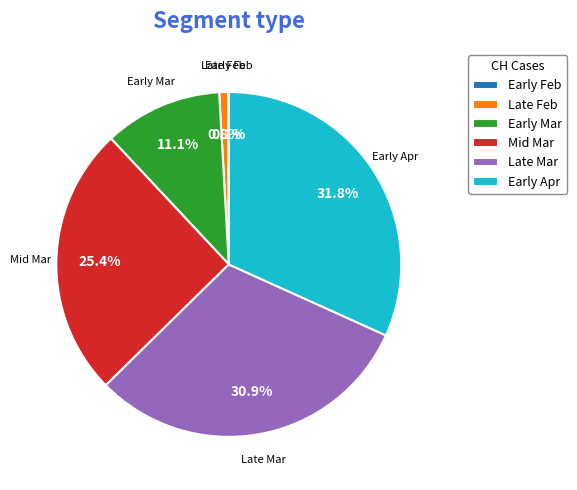

Is there any slice that represents more than half of the pie?

No